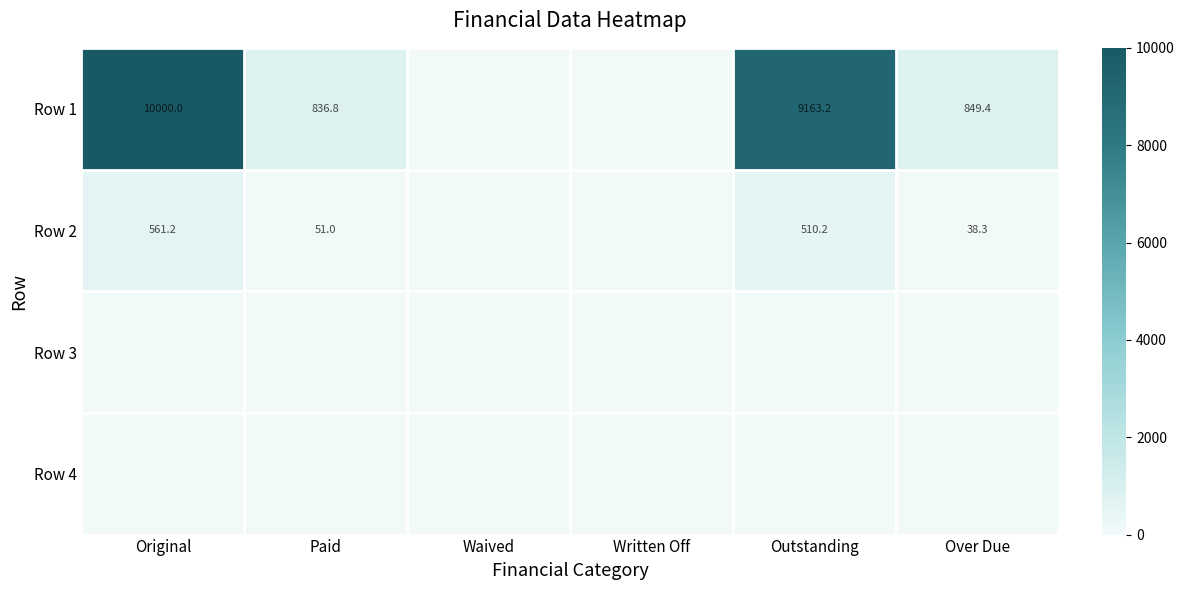

At which category is the sum across all series the highest?

Original